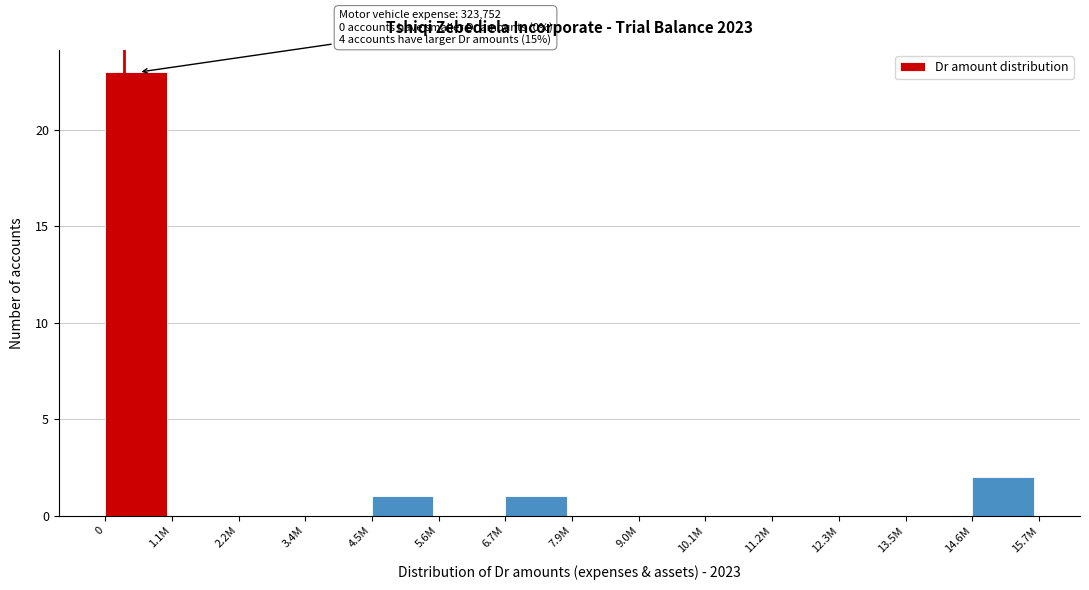

Reading left to right, list all the values displayed in this chart.

0=23	1.1M=0	2.2M=0	3.4M=0	4.5M=1	5.6M=0	6.7M=1	7.9M=0	9.0M=0	10.1M=0	11.2M=0	12.3M=0	13.5M=0	14.6M=2